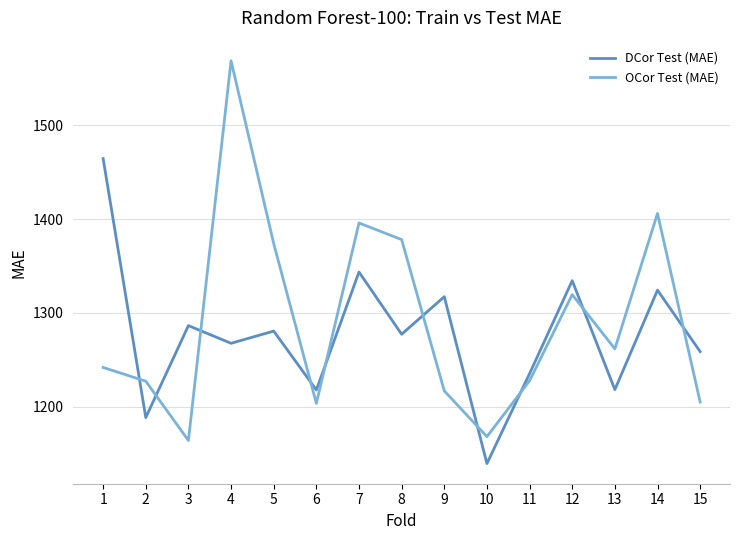

The DCor Test (MAE) series shows 258.1 at 5. True or false?

False